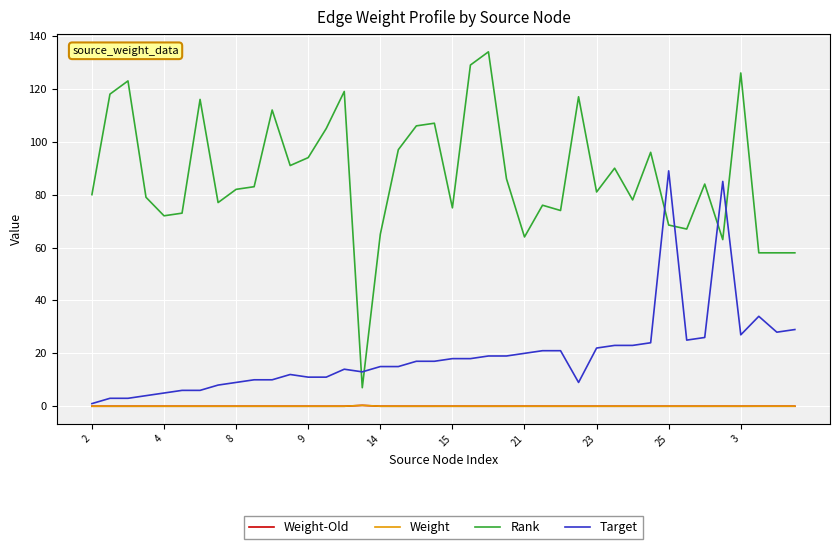

True or false: Weight-Old and Rank cross at least once.

False